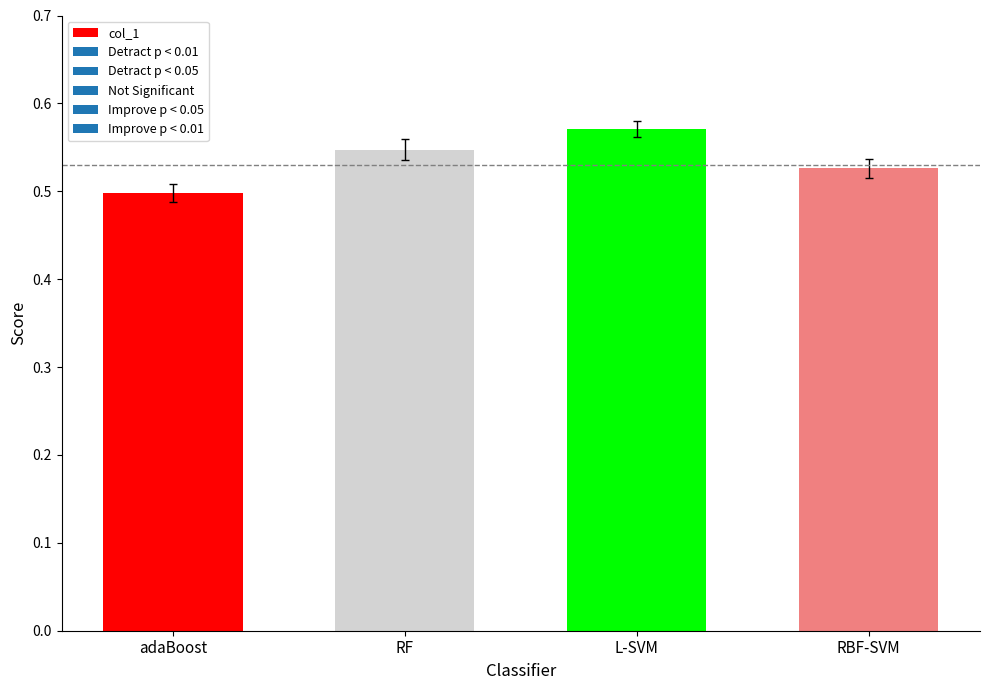

Rank the categories by value from lowest to highest.

adaBoost, RBF-SVM, RF, L-SVM